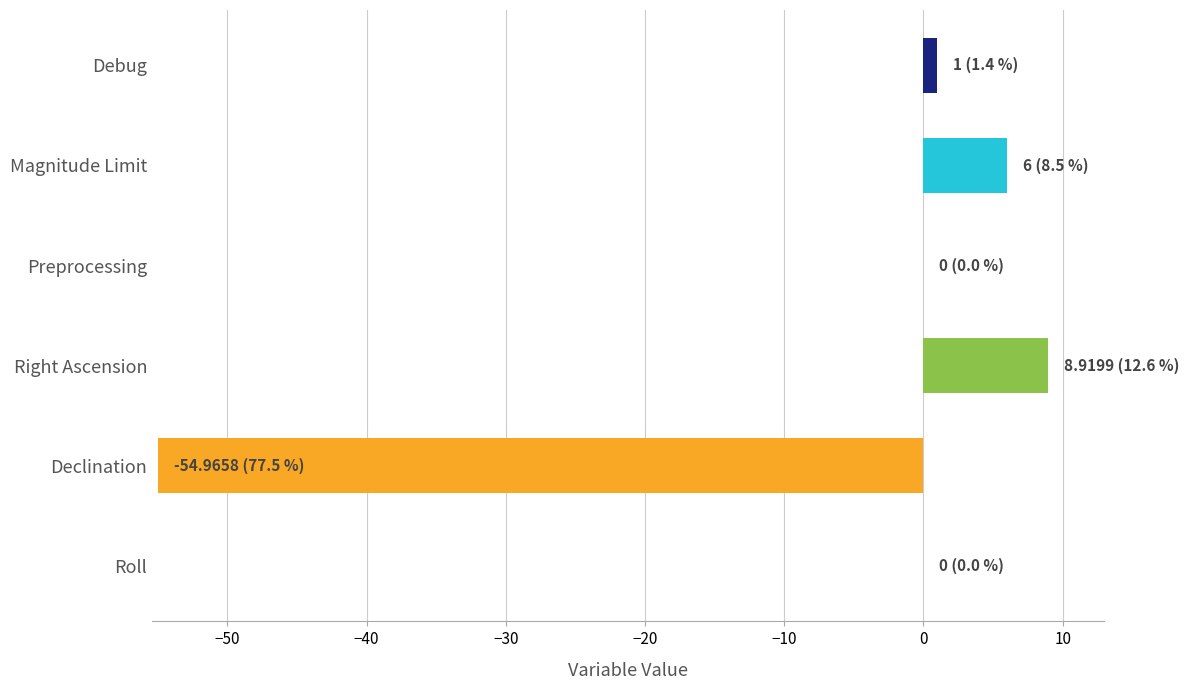

At which category does the chart reach its peak across all series?

Right Ascension